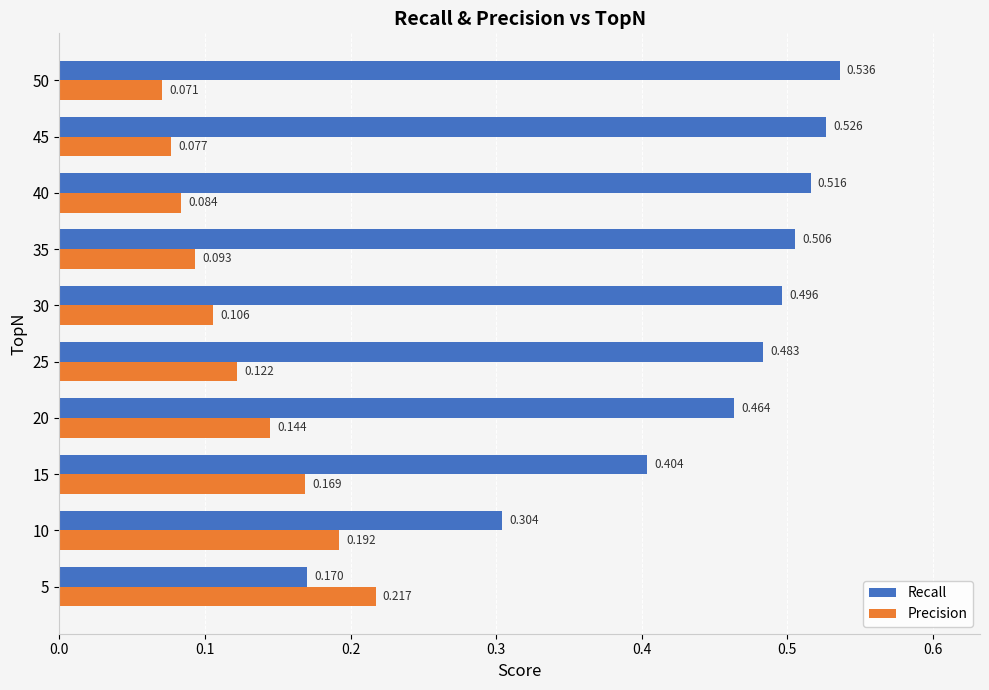

Which series changed the most between 10 and 25?

Recall